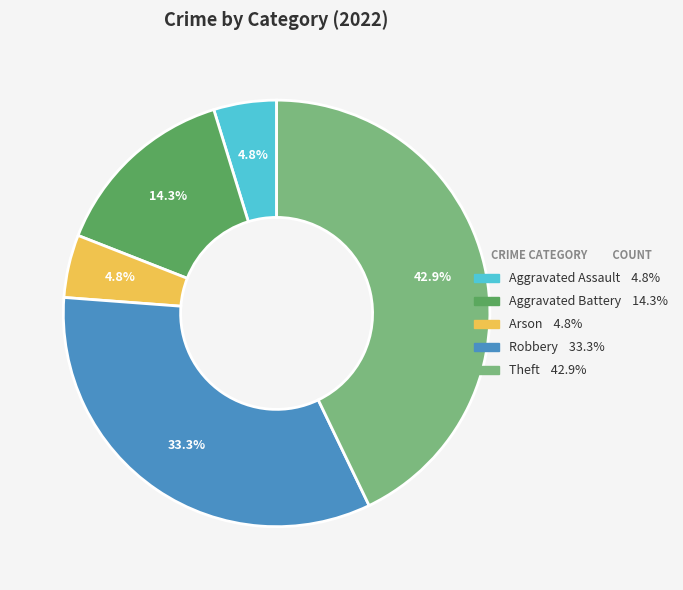

Does any single category account for the majority?

No